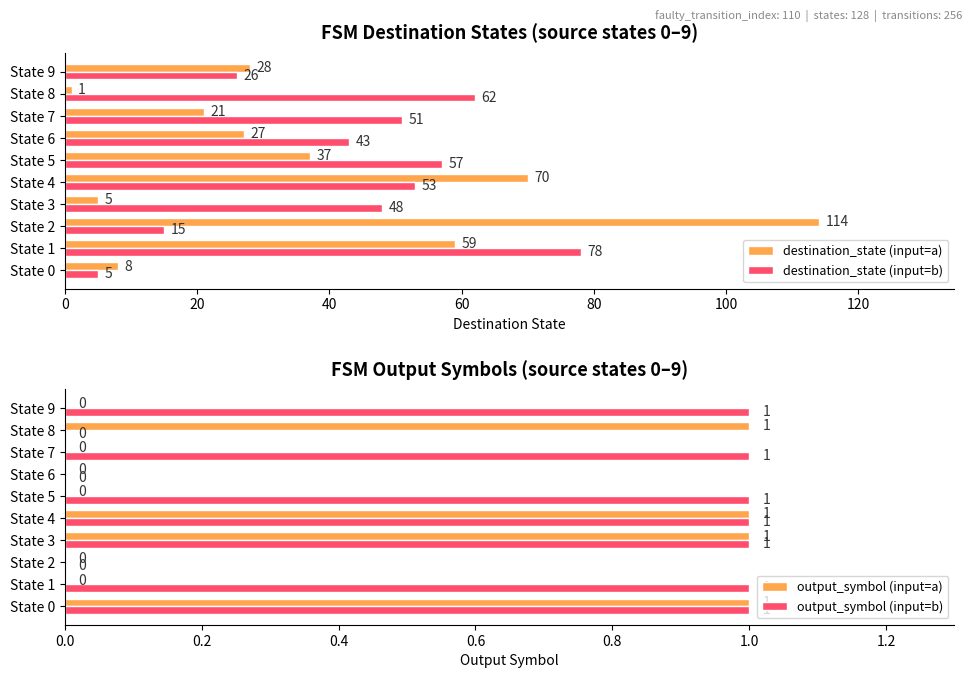

Read the destination_state (input=b) value at State 2, to the nearest 10.

20